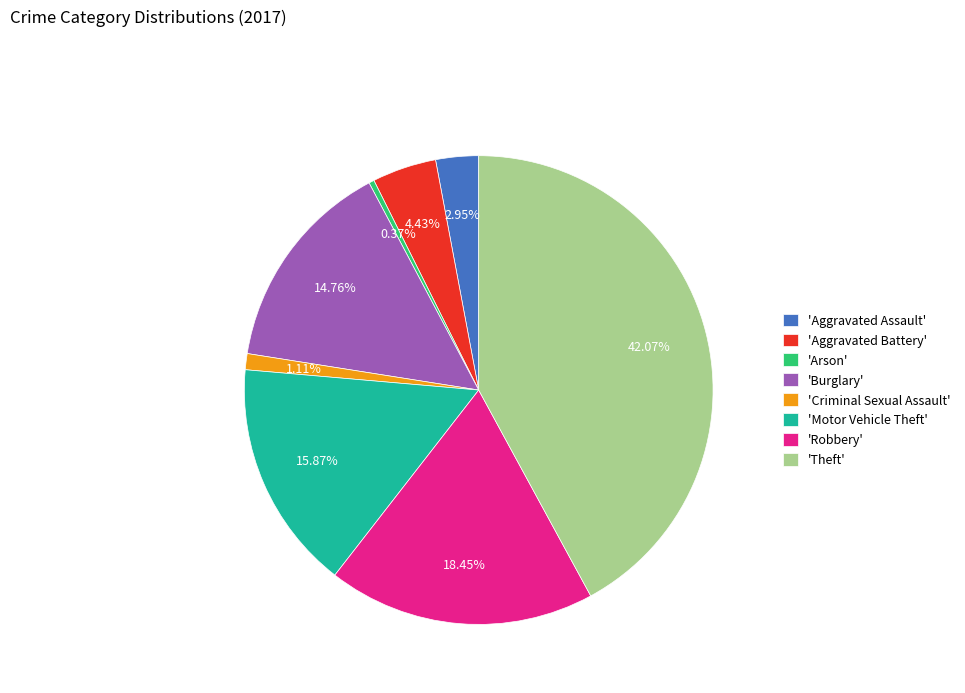

Which has a higher value, 'Burglary' or 'Arson'?

'Burglary'